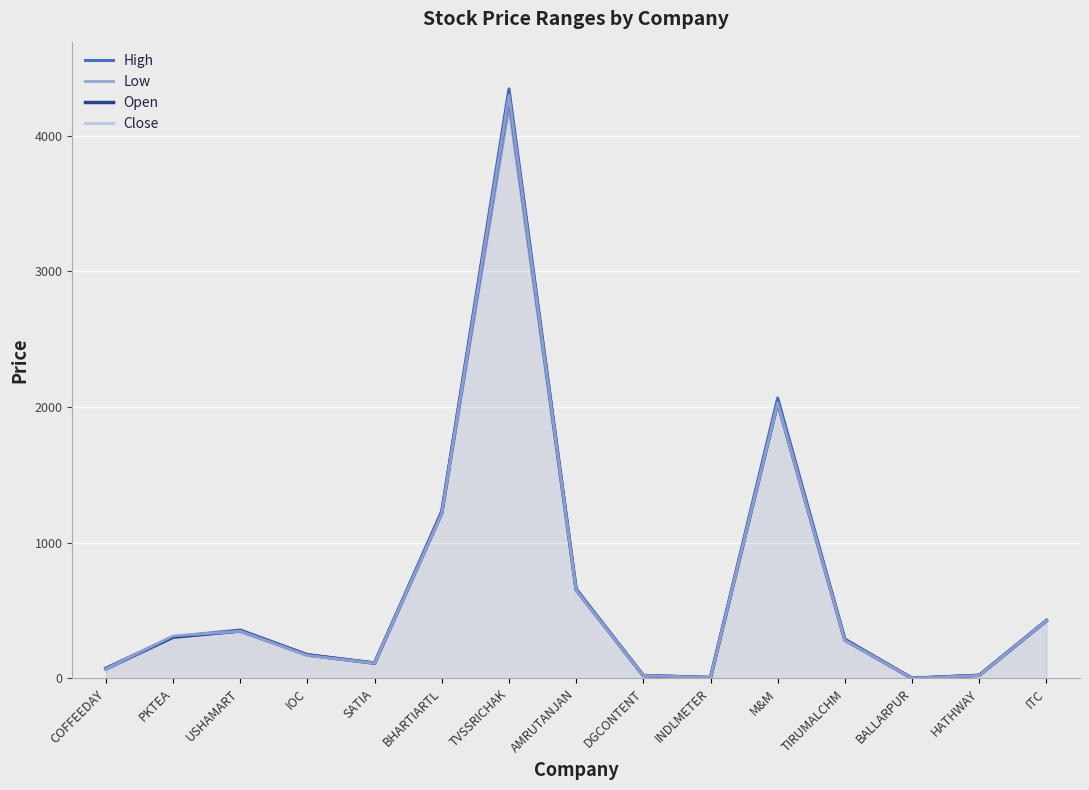

Does the chart display data point markers on the line(s)?

No